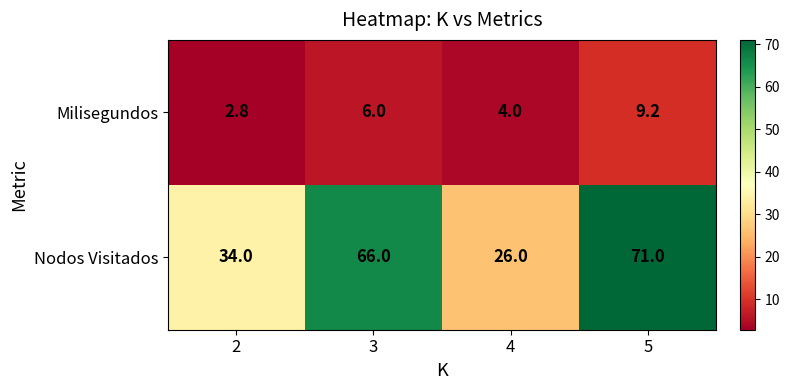

The value of Milisegundos at 5 is 1.9. True or false?

False